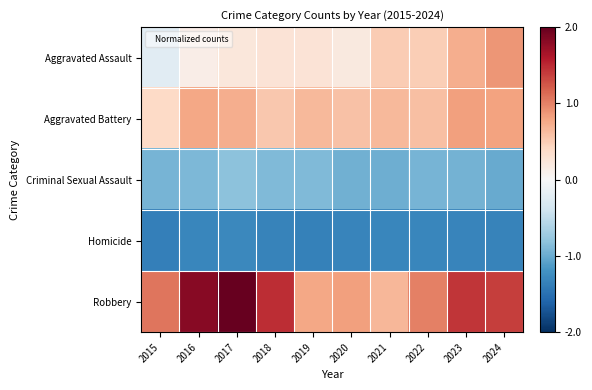

What is the greatest value displayed?

2.0